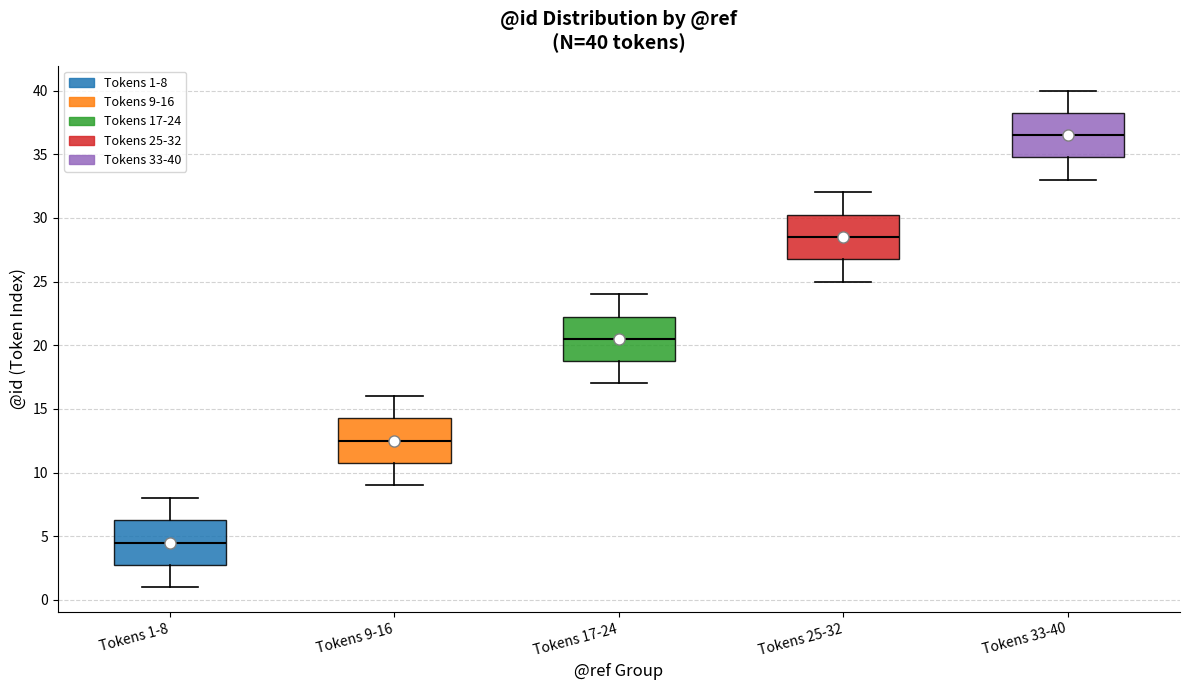

Which box's median line is the highest?

Tokens 33-40